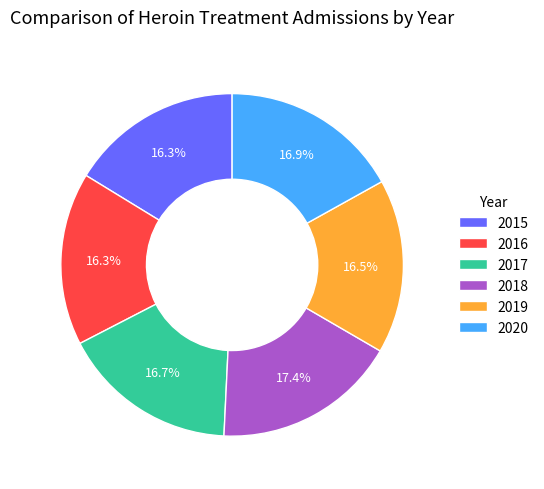

Is 2020 the majority of the pie?

No